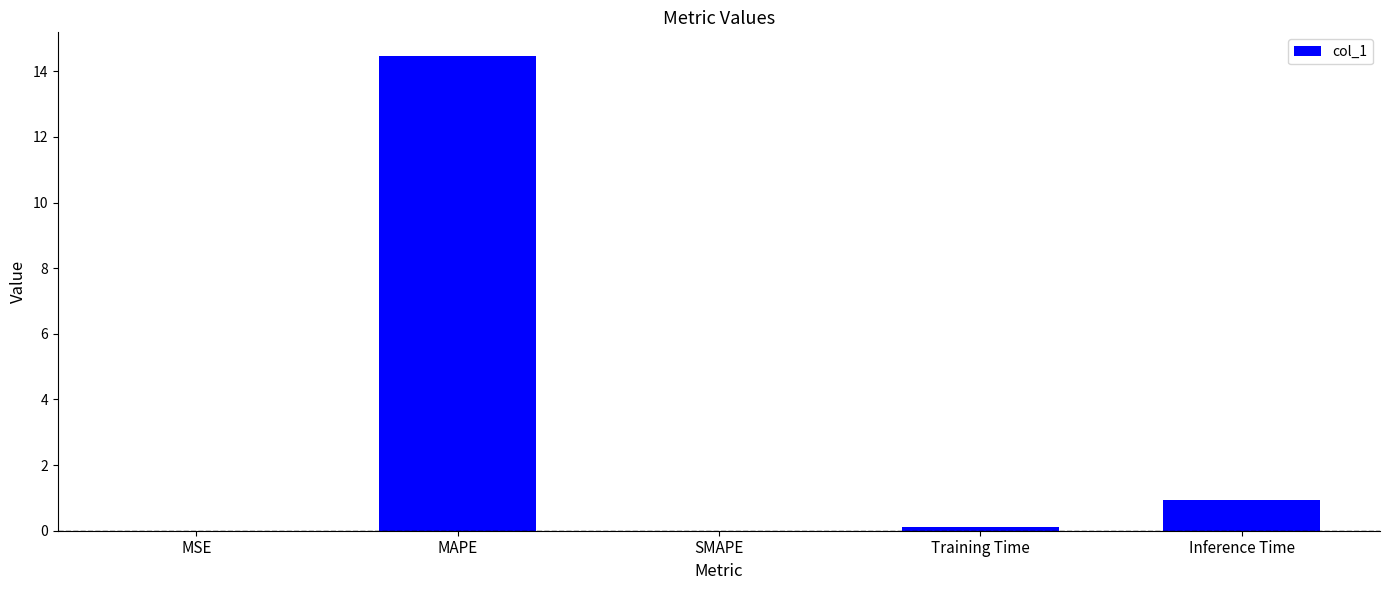

The value at MAPE is 14.5. True or false?

True